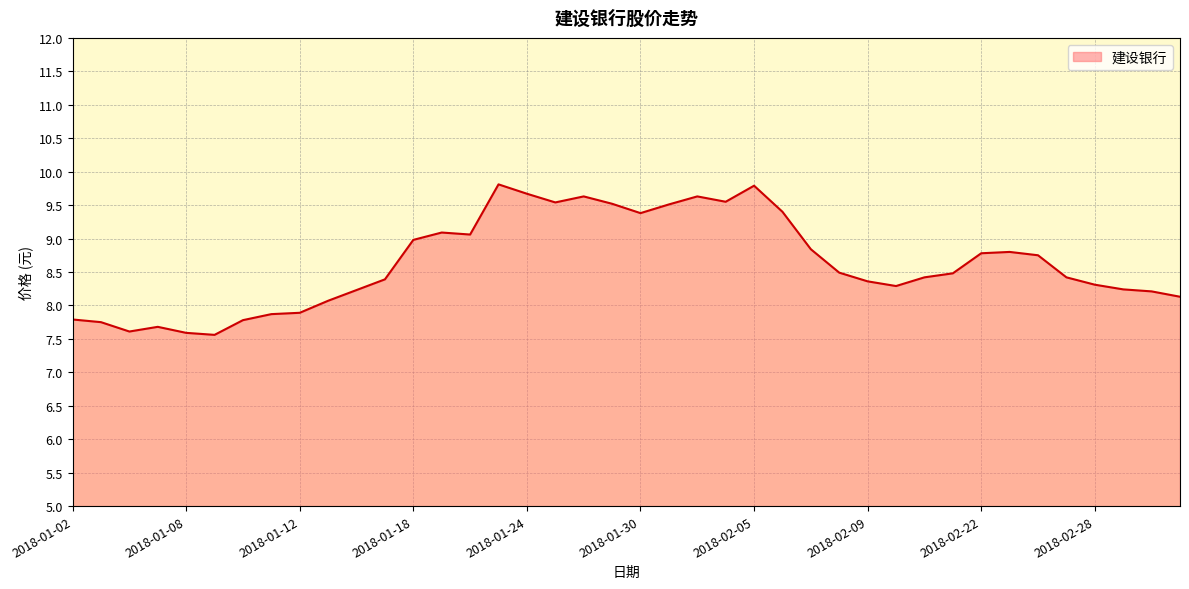

Count the number of values greater than 8.

31